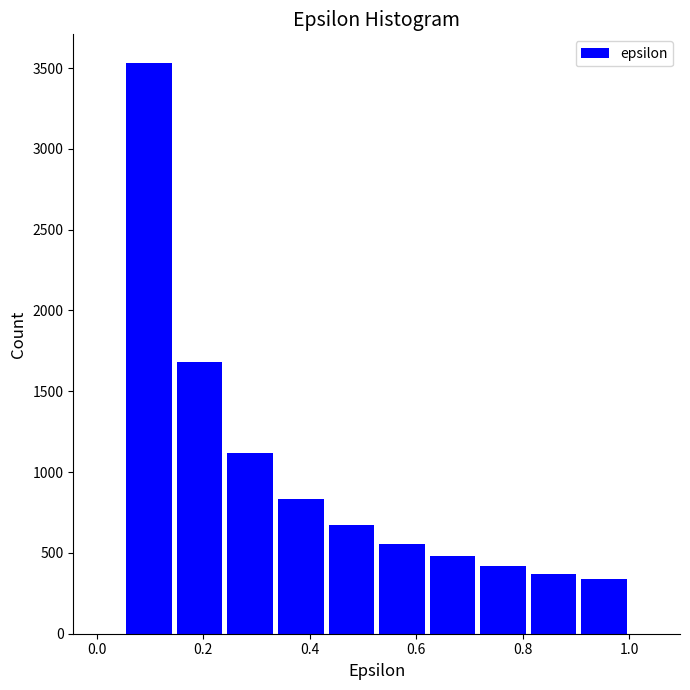

Reading left to right, transcribe this chart: for each bar, give the range it covers on the x-axis and its height. Neither the bar edges nor the heights are printed on the chart, so give them approximately, as read against the axes.

0.06 to 0.14: 3550
0.14 to 0.24: 1700
0.24 to 0.34: 1100
0.34 to 0.44: 850
0.44 to 0.52: 650
0.52 to 0.62: 550
0.62 to 0.72: 500
0.72 to 0.82: 400
0.82 to 0.90: 350
0.90 to 1.00: 350